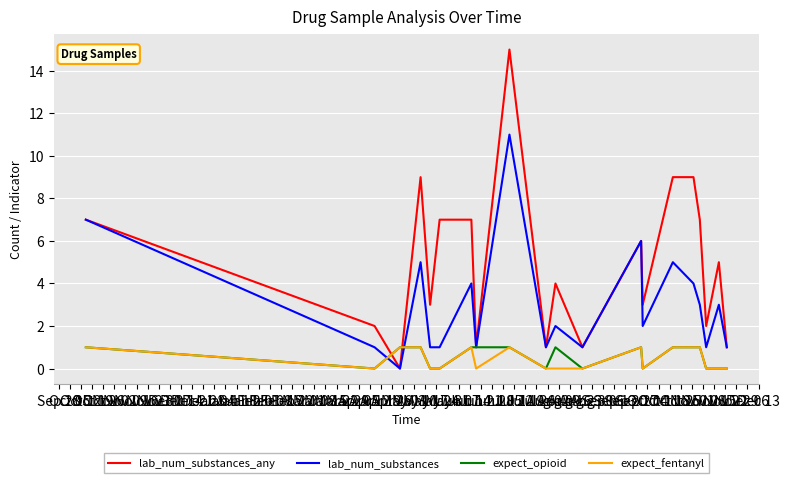

Which series has the largest total across all categories?

lab_num_substances_any